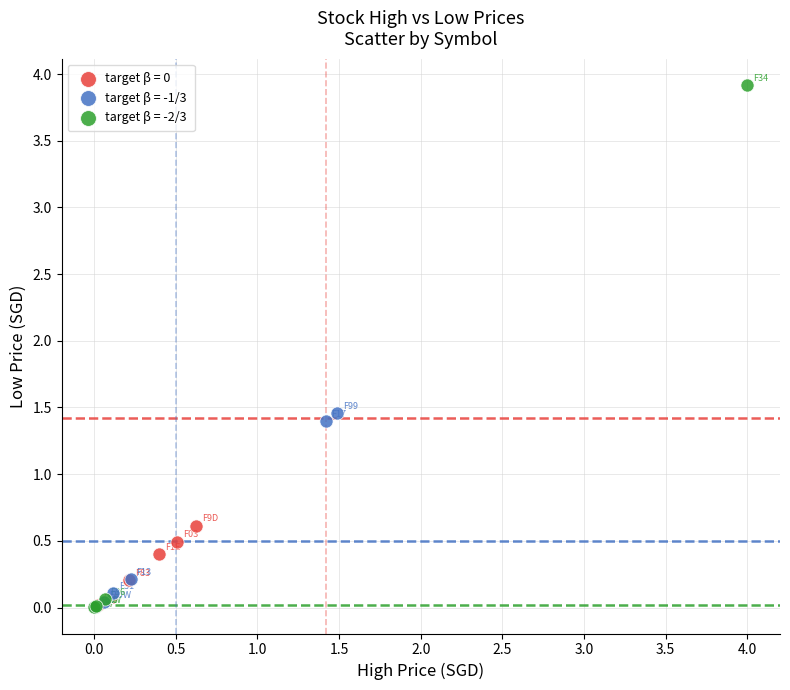

Which series reaches the maximum Y coordinate?

target β = -2/3